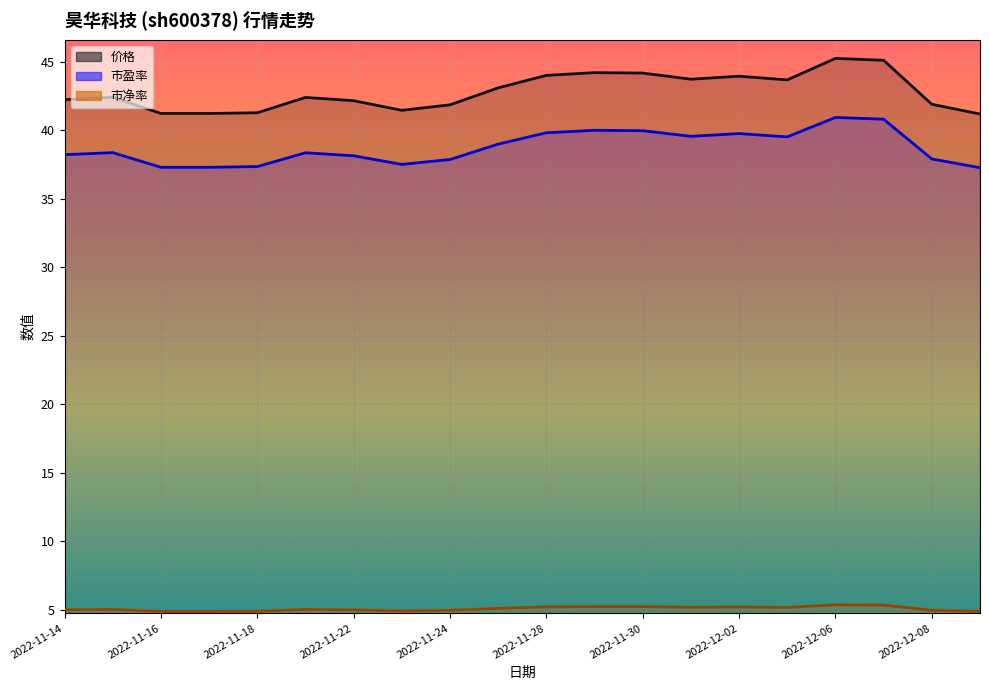

Rank the categories by 市盈率 value from highest to lowest.

2022-12-06, 2022-12-07, 2022-11-29, 2022-11-30, 2022-11-28, 2022-12-02, 2022-12-01, 2022-12-05, 2022-11-25, 2022-11-15, 2022-11-21, 2022-11-14, 2022-11-22, 2022-12-08, 2022-11-24, 2022-11-23, 2022-11-18, 2022-11-16, 2022-11-17, 2022-12-09